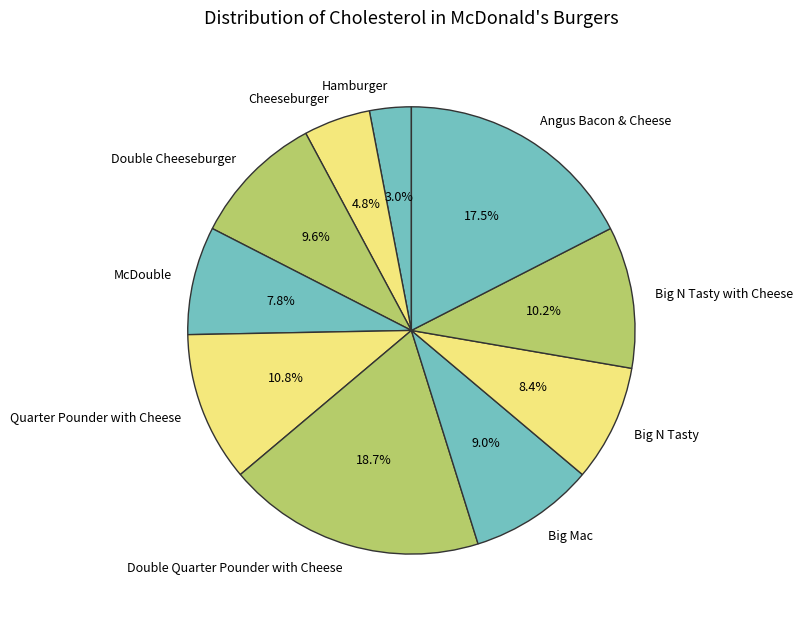

What percentage is NOT represented by Angus Bacon & Cheese?

82.5%